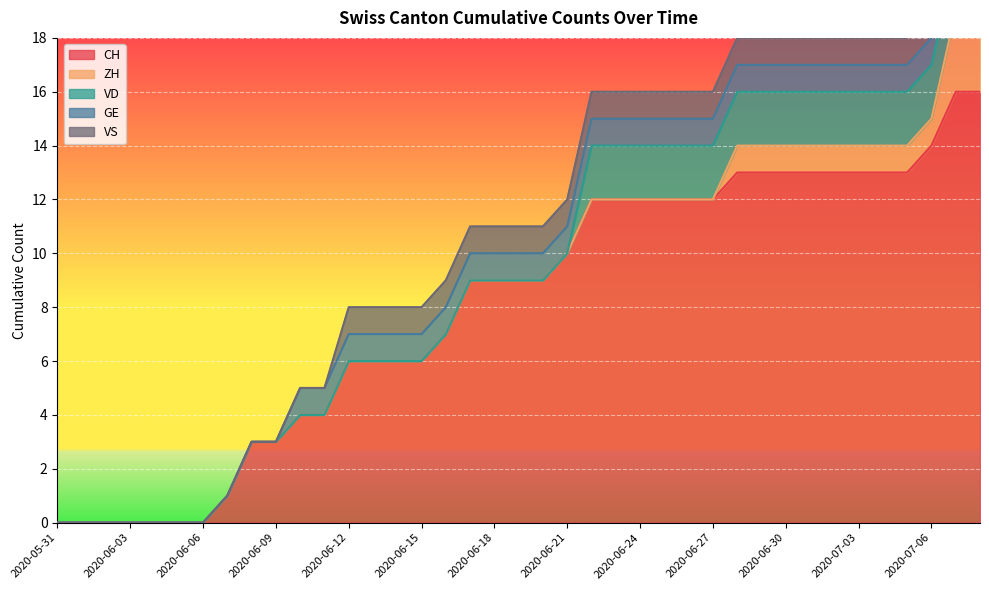

What position from the left is 2020-06-05?

6